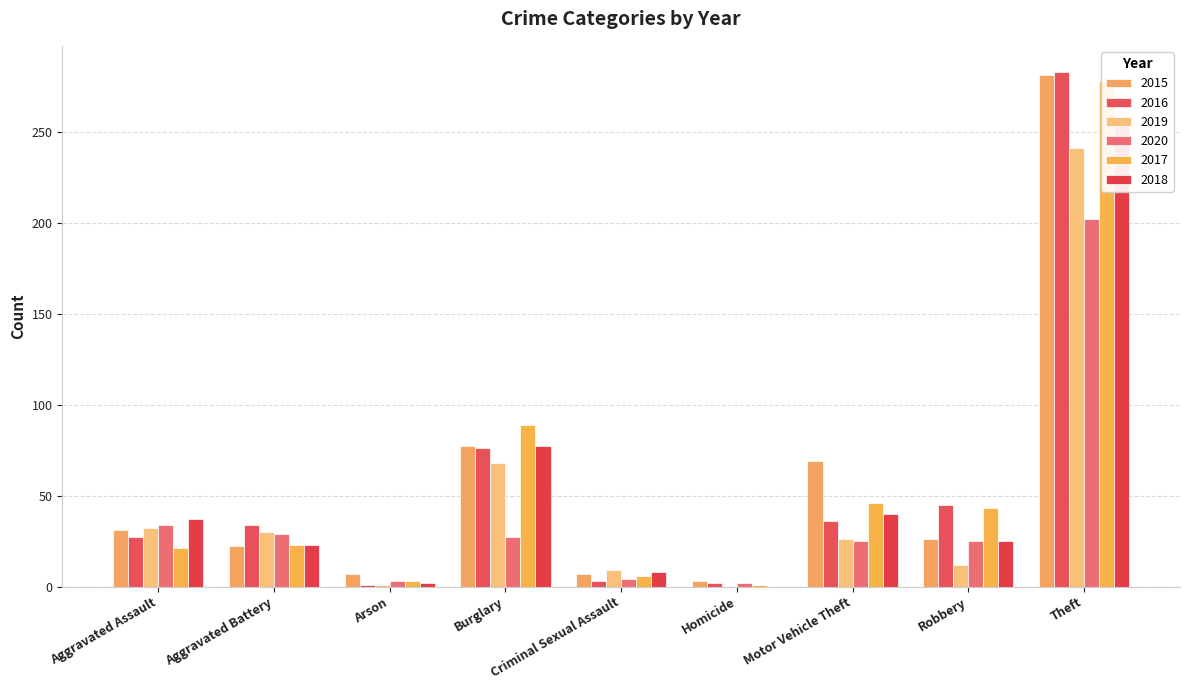

How many bars are there in total?

54